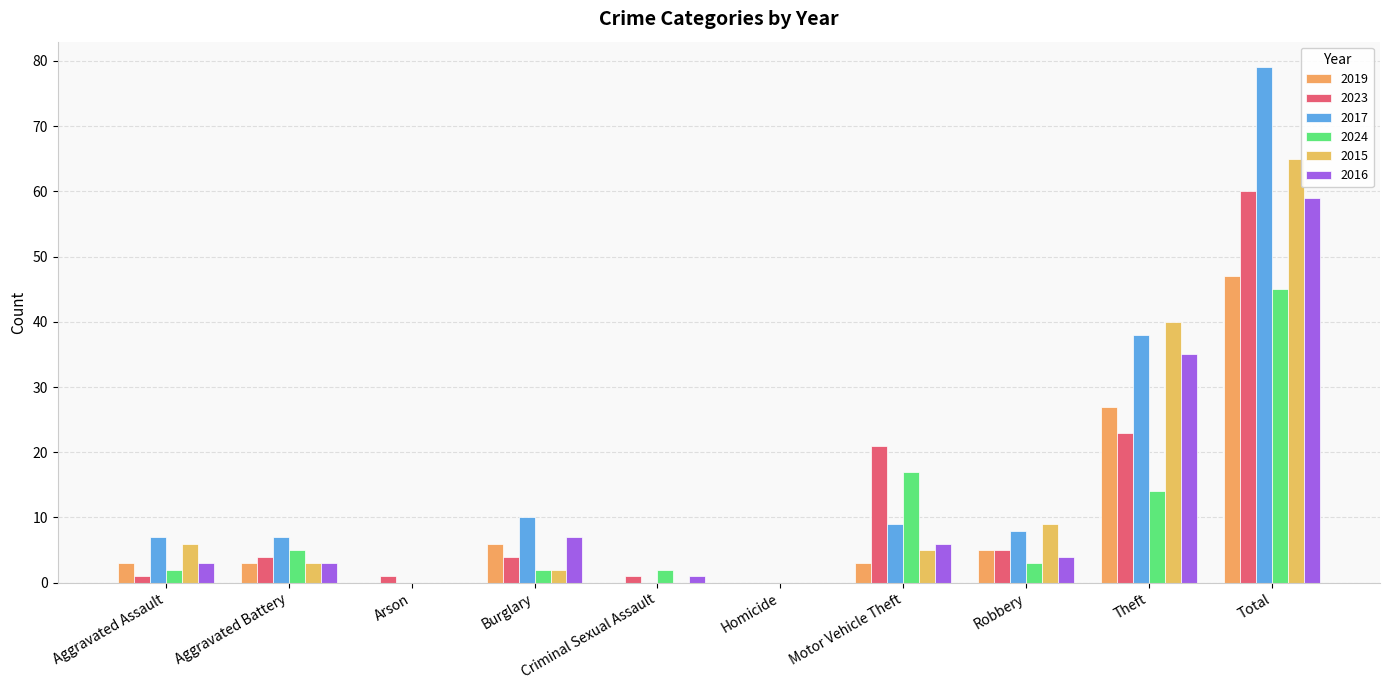

At Aggravated Battery, list the series in order from smallest to largest.

2019, 2015, 2016, 2023, 2024, 2017